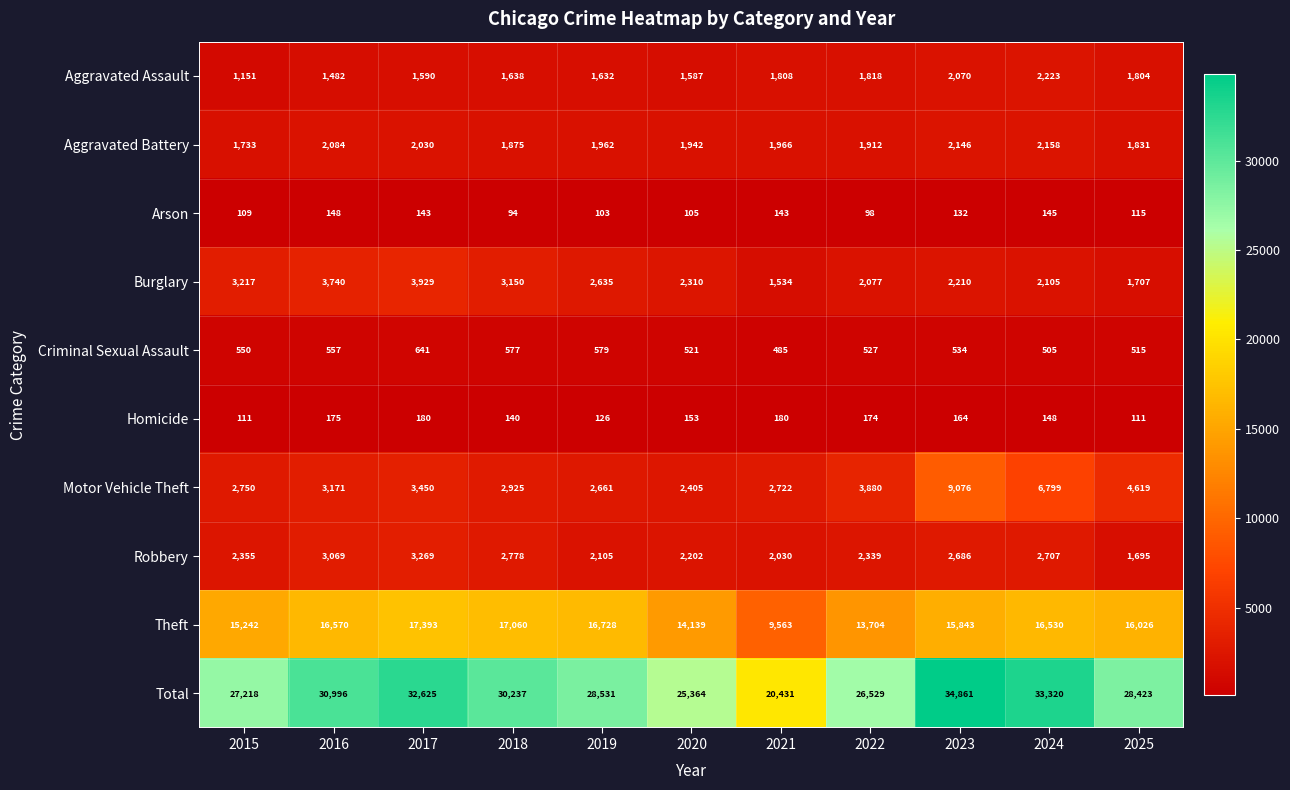

What is the average value of the Burglary series?

2601